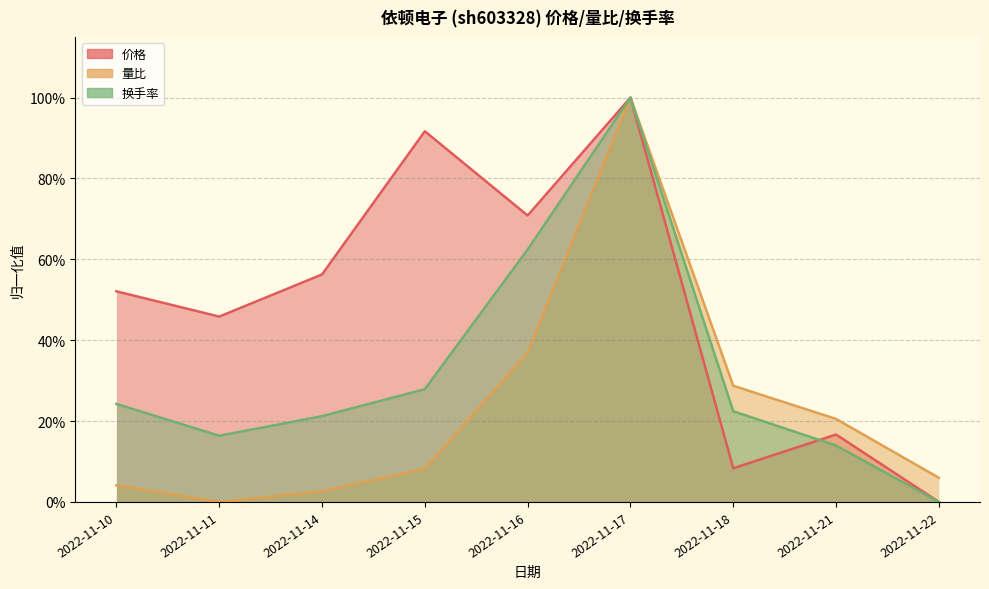

Rank the categories by 换手率 value from highest to lowest.

2022-11-17, 2022-11-16, 2022-11-15, 2022-11-10, 2022-11-18, 2022-11-14, 2022-11-11, 2022-11-21, 2022-11-22